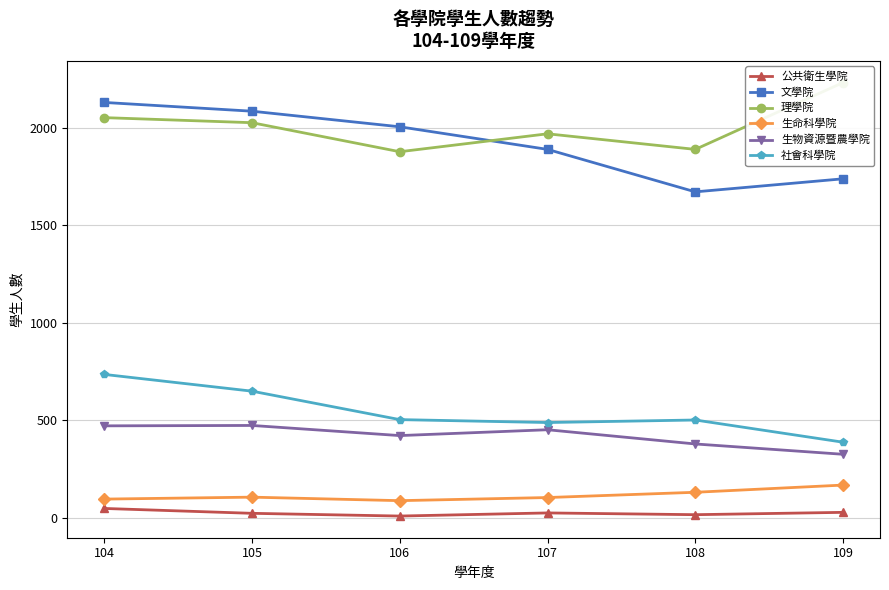

Reading left to right, list all the values displayed in this chart.

公共衛生學院: 104=47	105=22	106=8	107=24	108=15	109=27
文學院: 104=2131	105=2086	106=2006	107=1890	108=1672	109=1739
理學院: 104=2053	105=2027	106=1878	107=1970	108=1890	109=2233
生命科學院: 104=95	105=105	106=87	107=103	108=130	109=167
生物資源暨農學院: 104=471	105=473	106=421	107=451	108=378	109=325
社會科學院: 104=735	105=649	106=503	107=488	108=501	109=387